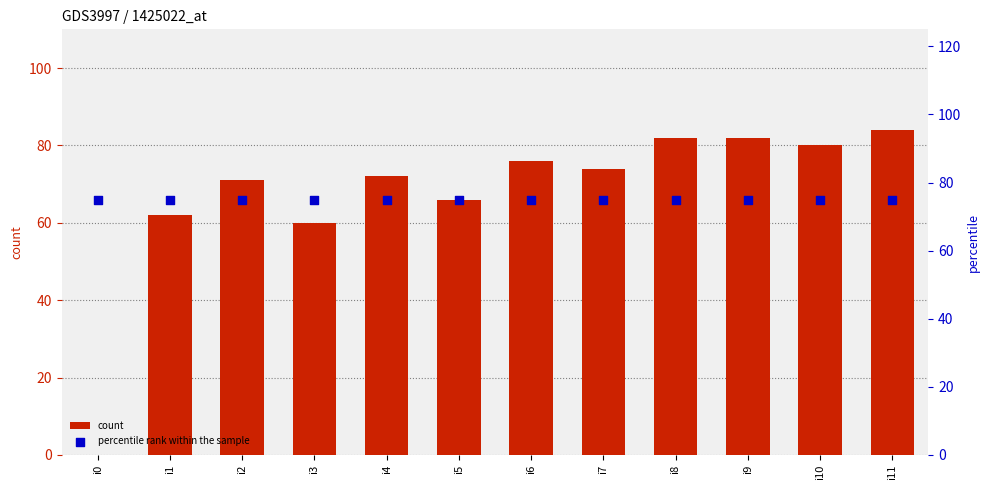

At how many categories does at least one series exceed 36?

12